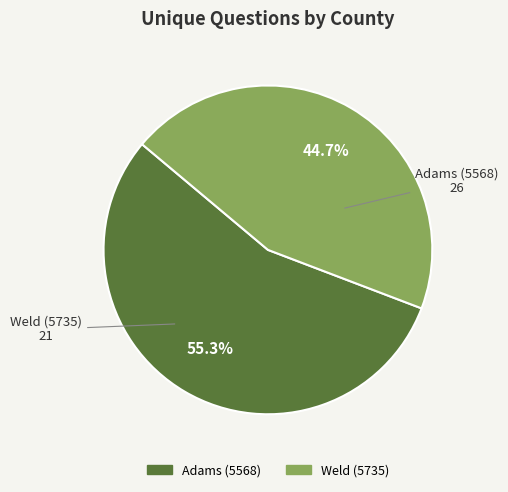

Rank the categories by value from lowest to highest.

Weld (5735), Adams (5568)